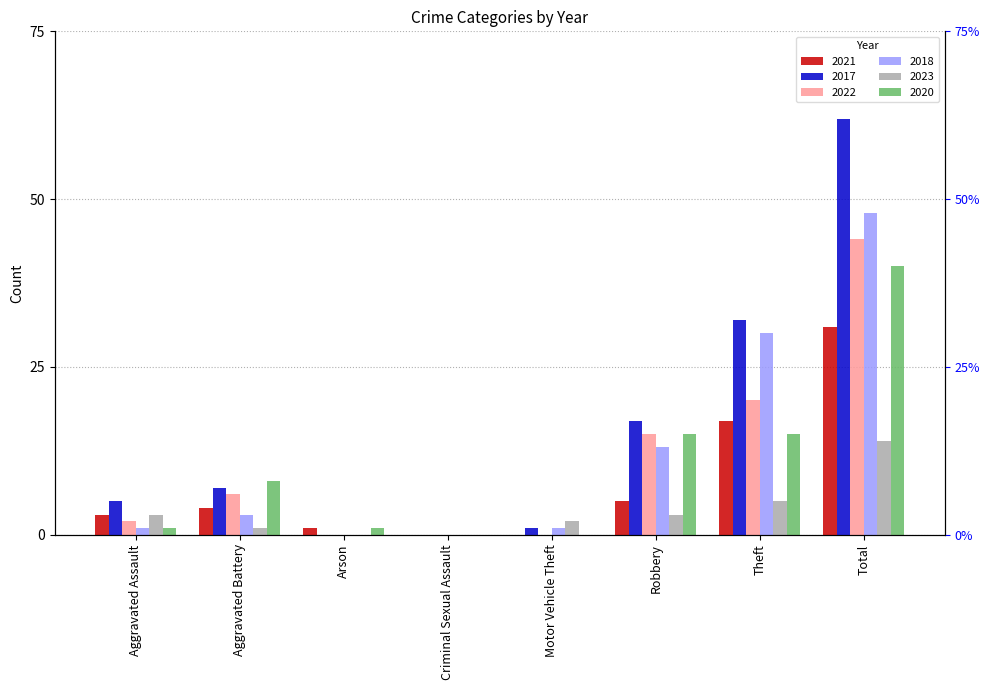

Is the value of 2018 at Motor Vehicle Theft greater than the value of 2021 at Aggravated Battery?

No